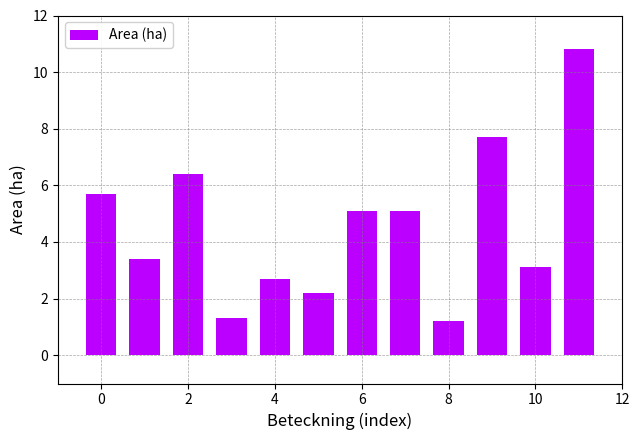

Count the number of categories in the chart.

12